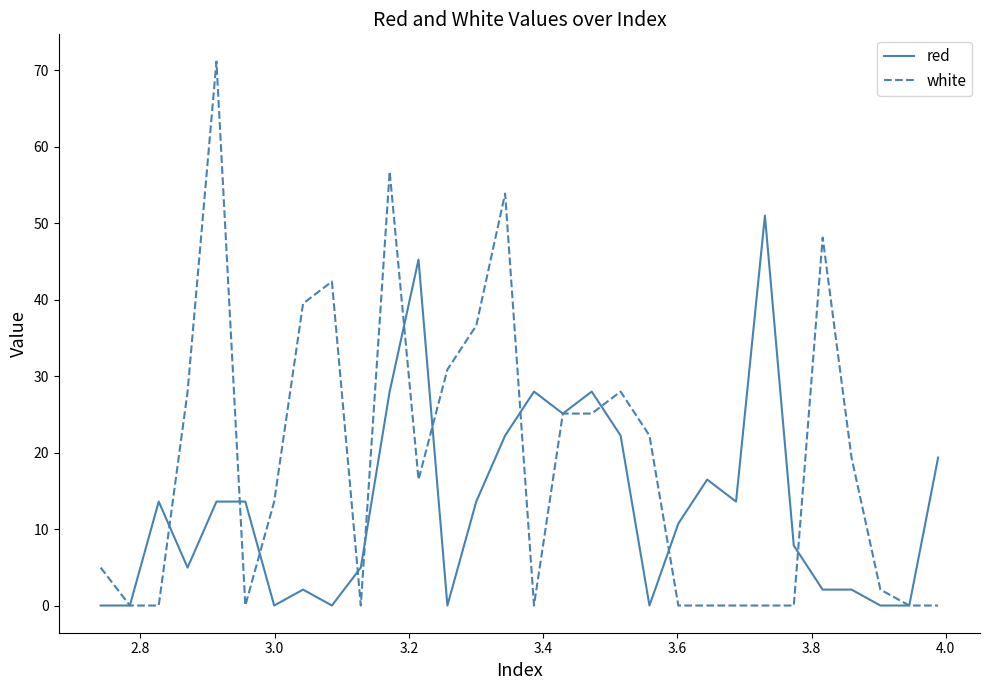

Which series has the largest total across all categories?

white